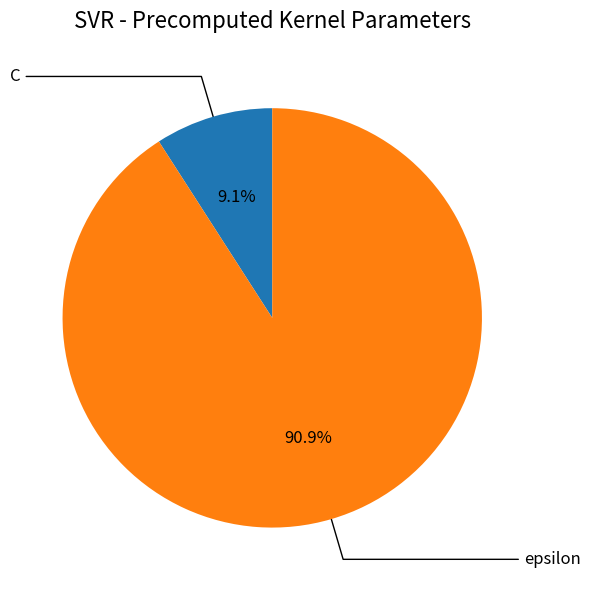

Is there any slice that represents more than half of the pie?

Yes